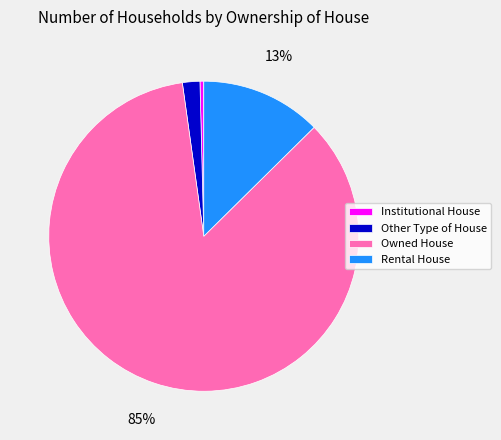

To the nearest percent, what is the difference between the largest and smallest slice percentages?

85%